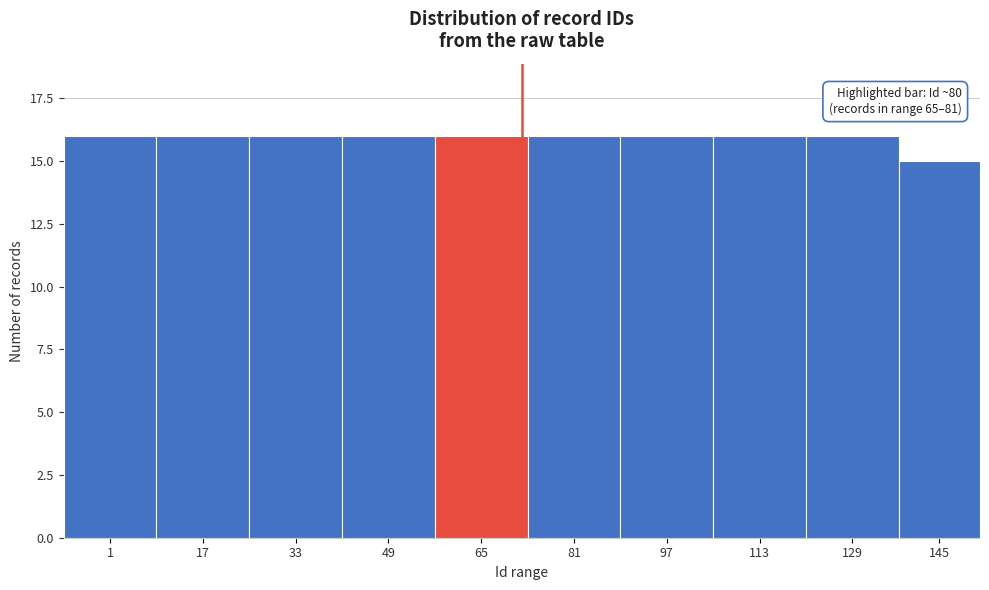

Reading left to right, what are all the values shown in this chart?

16	16	16	16	16	16	16	16	16	15